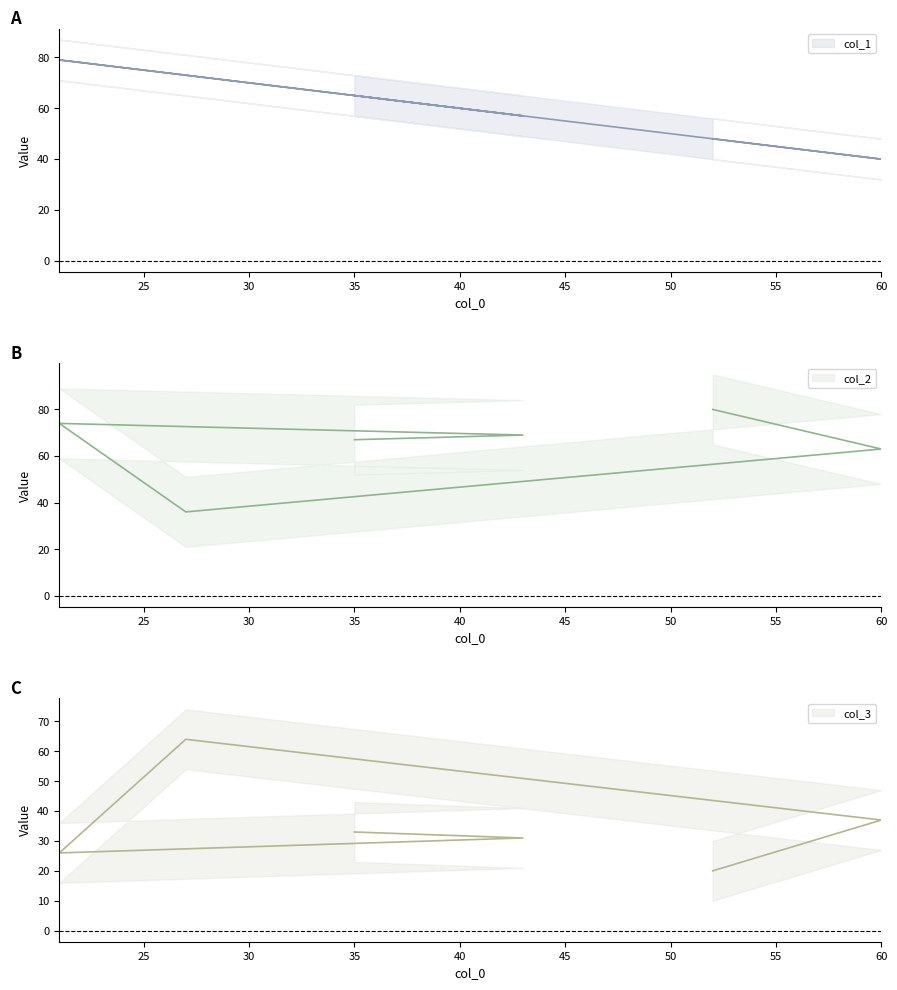

What are all the series names shown in the legend?

col_1, col_2, col_3